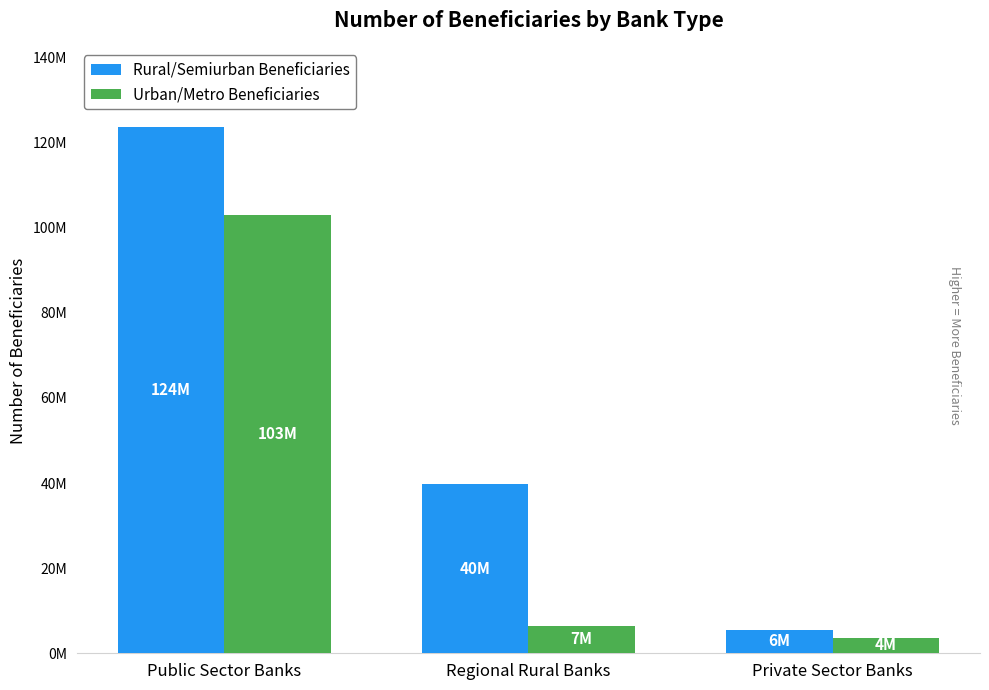

At which category is the sum across all series the highest?

Public Sector Banks